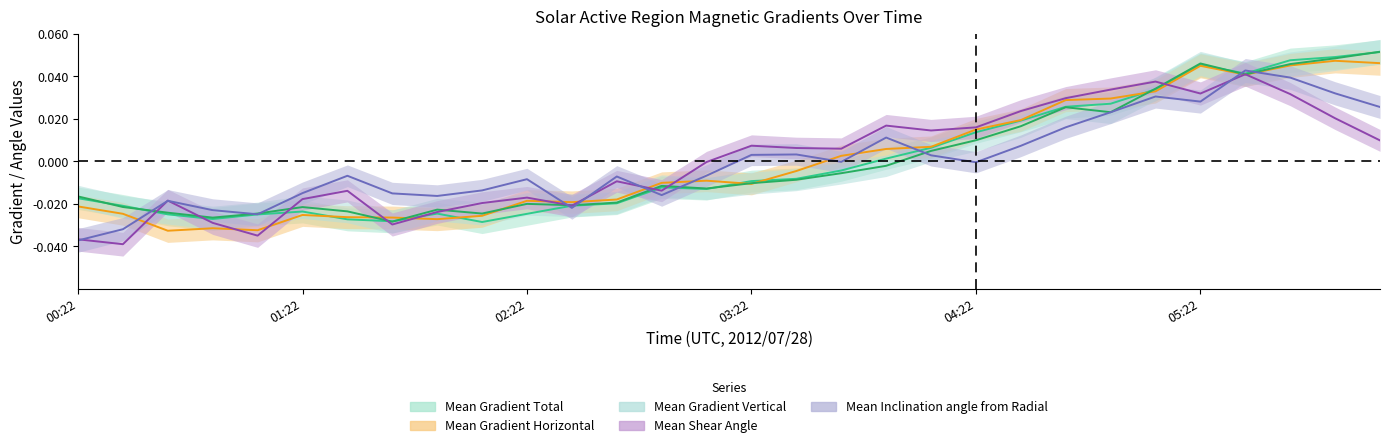

What position from the left is 03:10?

15